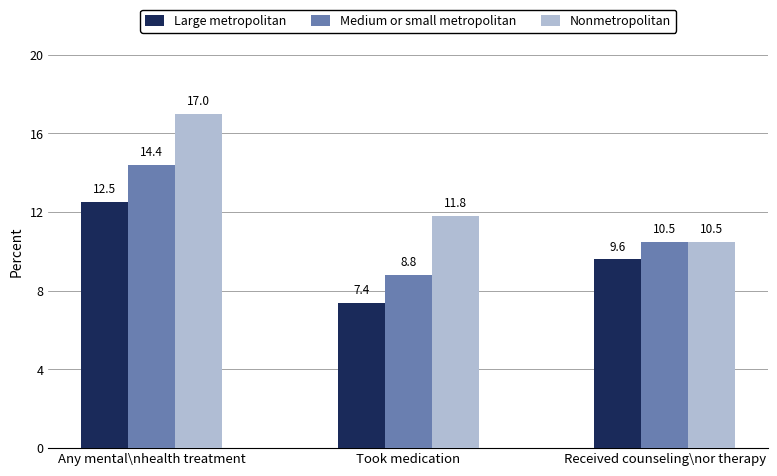

What is the sum of the Nonmetropolitan values at Took medication and Any mental\nhealth treatment?

28.8